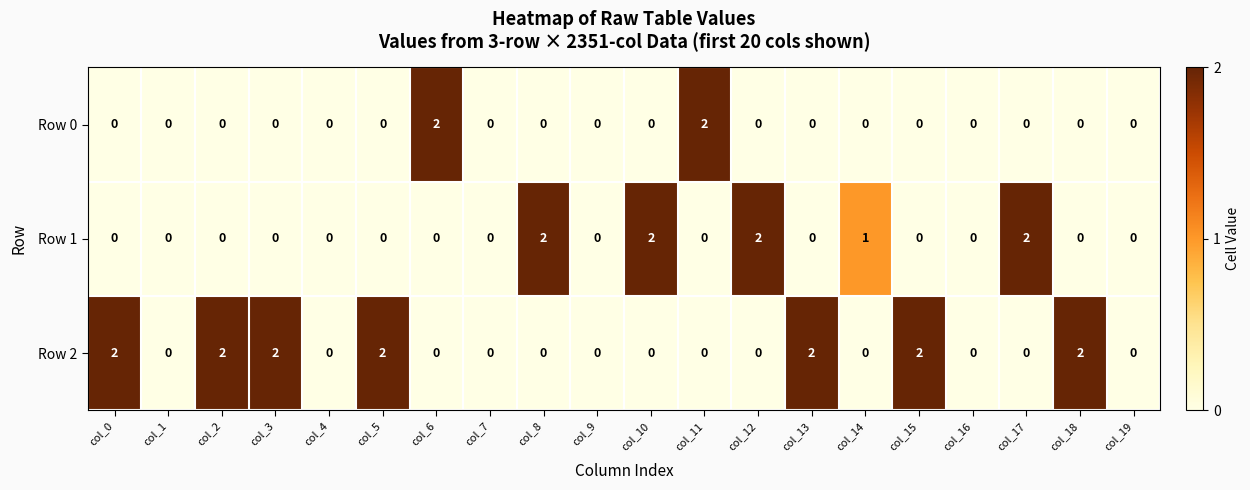

What is the maximum value shown in the chart?

2